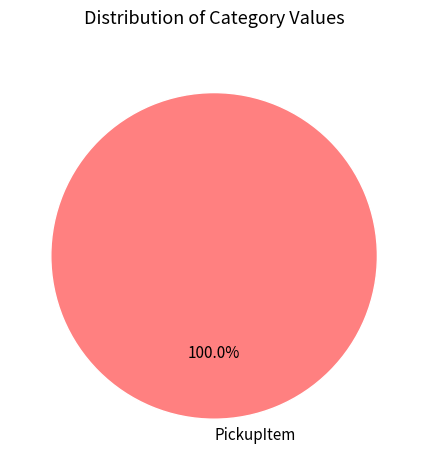

Does PickupItem represent more than half of the total?

Yes